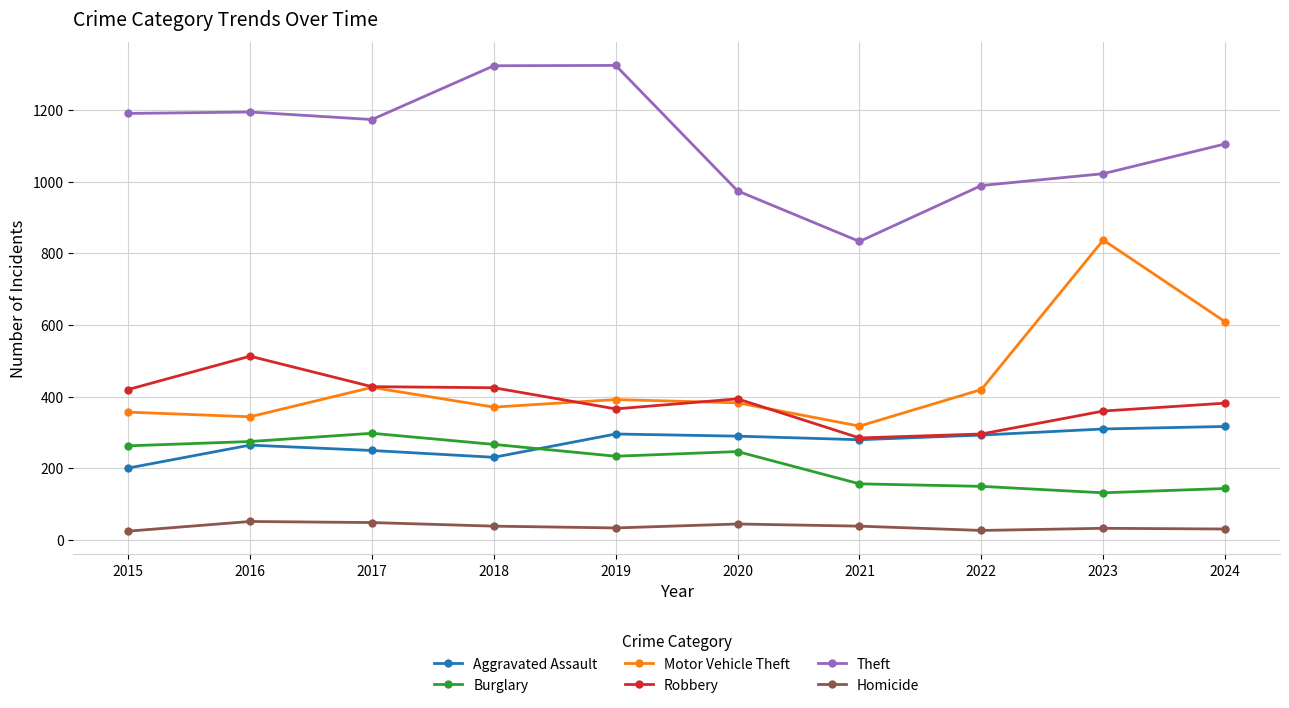

What is the difference between the maximum and minimum values in the Motor Vehicle Theft series?

519